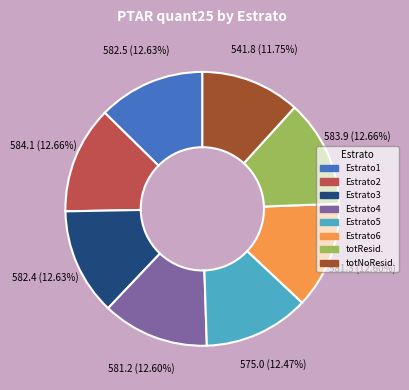

Count the number of slices in the pie.

8